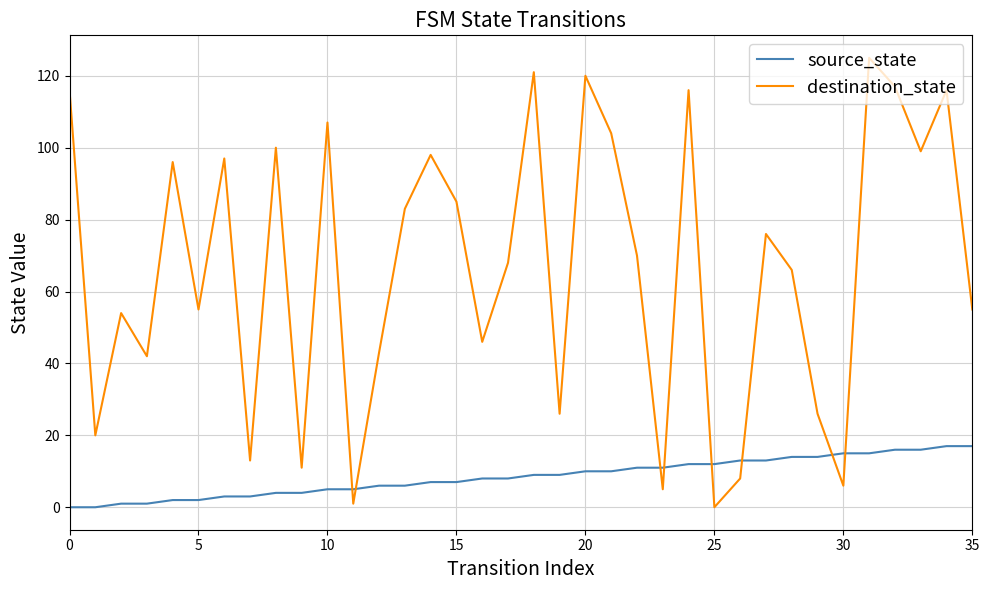

What is the difference between the maximum and minimum values in the source_state series?

17